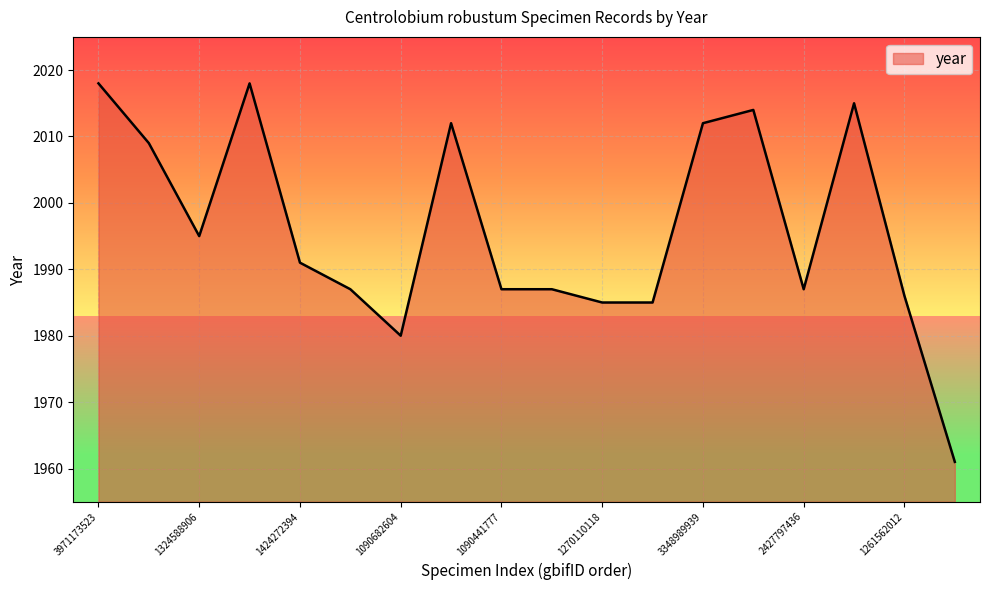

What is the sum of all values?

35929